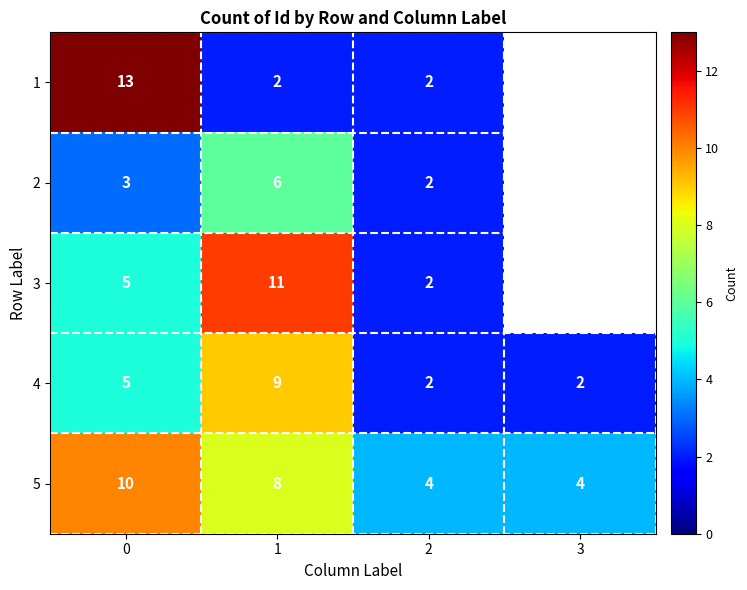

Which series changed the most between 0 and 1?

1